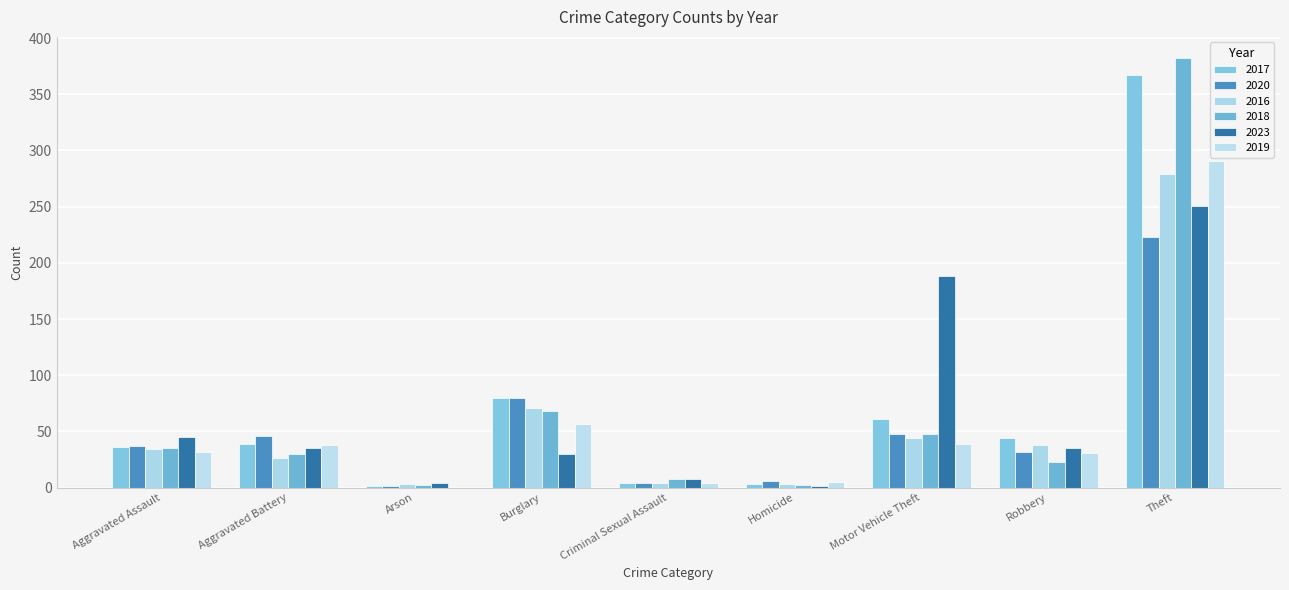

Where does the 2019 series first go above 32?

Aggravated Battery